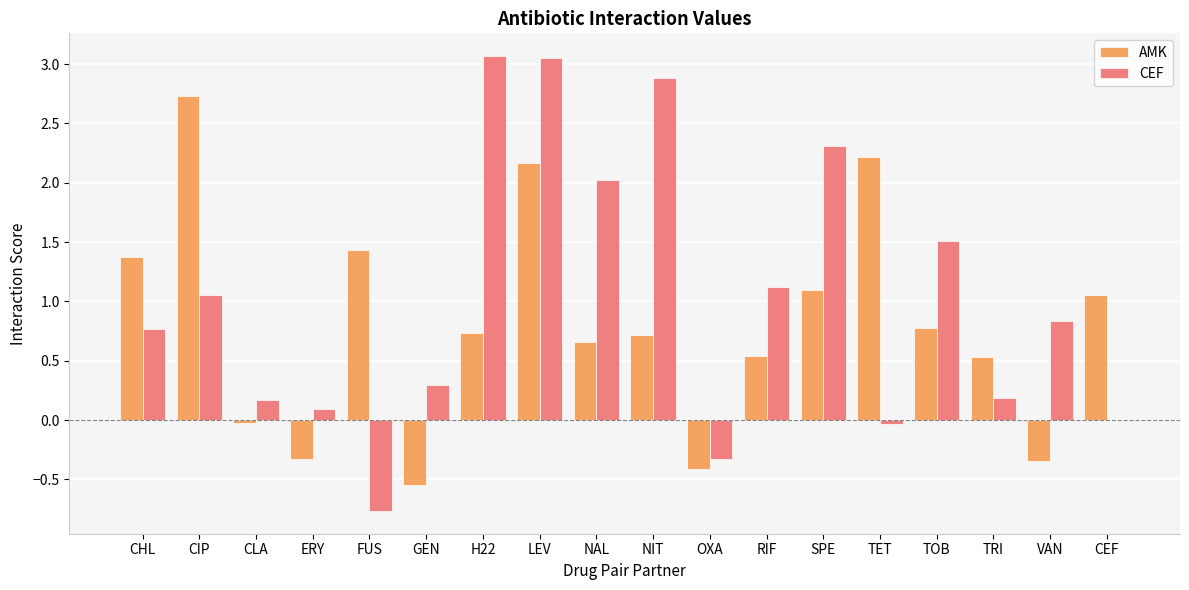

How many groups of bars are there?

18